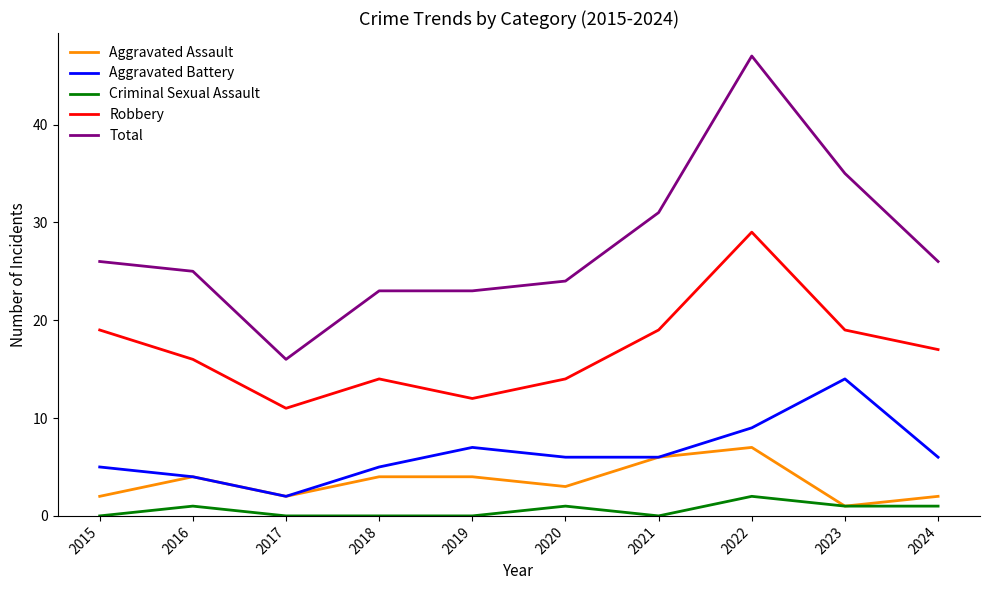

Rank the series by their maximum value, from lowest to highest.

Criminal Sexual Assault, Aggravated Assault, Aggravated Battery, Robbery, Total